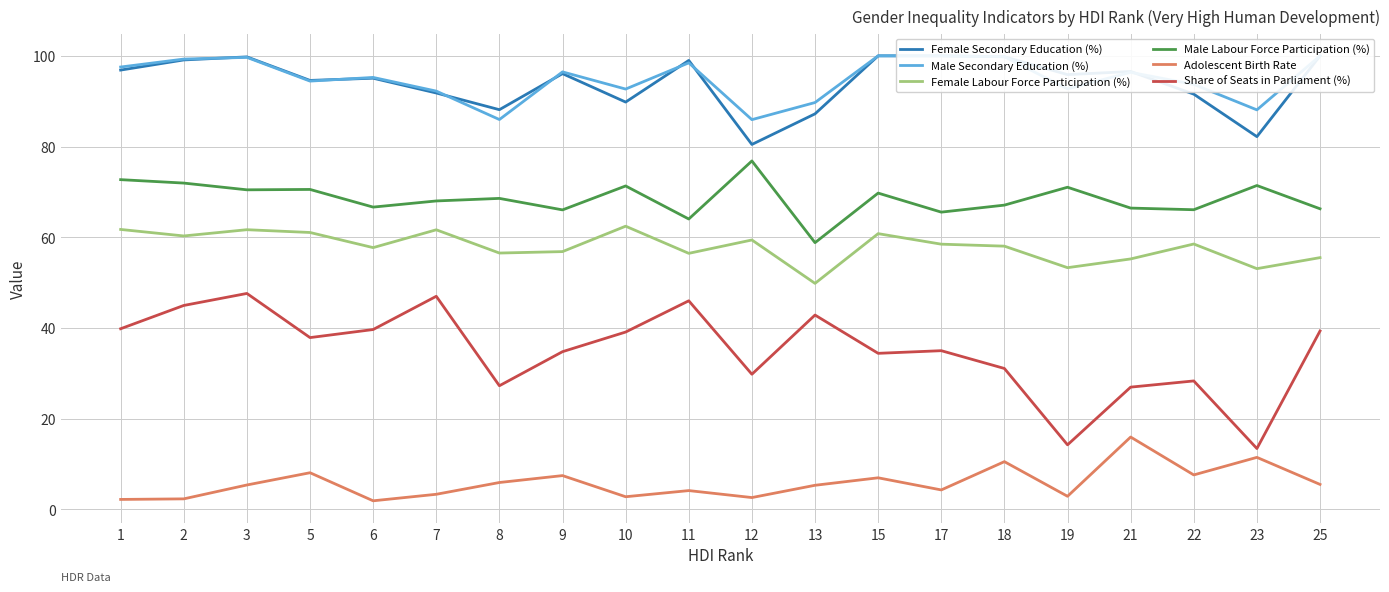

Reading left to right, what are all the values shown in this chart?

Female Secondary Education (%): 96.9	99.1	99.8	94.6	95.1	91.8	88.1	96.1	89.8	99.0	80.5	87.2	100.0	100.0	99.8	95.9	96.5	91.6	82.2	100.0
Male Secondary Education (%): 97.5	99.3	99.7	94.4	95.2	92.2	86.0	96.5	92.7	98.5	85.9	89.7	100.0	100.0	99.8	92.7	96.4	93.7	88.1	100.0
Female Labour Force Participation (%): 61.7	60.3	61.7	61.1	57.7	61.7	56.5	56.8	62.4	56.5	59.4	49.8	60.8	58.5	58.0	53.3	55.2	58.5	53.1	55.5
Male Labour Force Participation (%): 72.7	72.0	70.5	70.5	66.7	68.0	68.6	66.0	71.3	64.0	76.8	58.8	69.7	65.5	67.1	71.0	66.4	66.1	71.4	66.3
Adolescent Birth Rate: 2.2	2.3	5.4	8.1	1.9	3.3	5.9	7.5	2.8	4.2	2.6	5.3	7.0	4.3	10.5	2.9	16.0	7.6	11.5	5.5
Share of Seats in Parliament (%): 39.8	45.0	47.6	37.9	39.7	47.0	27.3	34.8	39.1	46.0	29.8	42.9	34.4	35.0	31.1	14.2	27.0	28.3	13.4	39.3